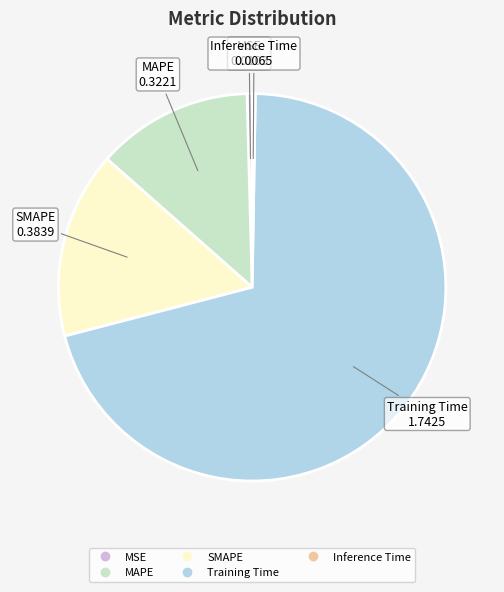

Does Training Time account for over 50% of the chart?

Yes